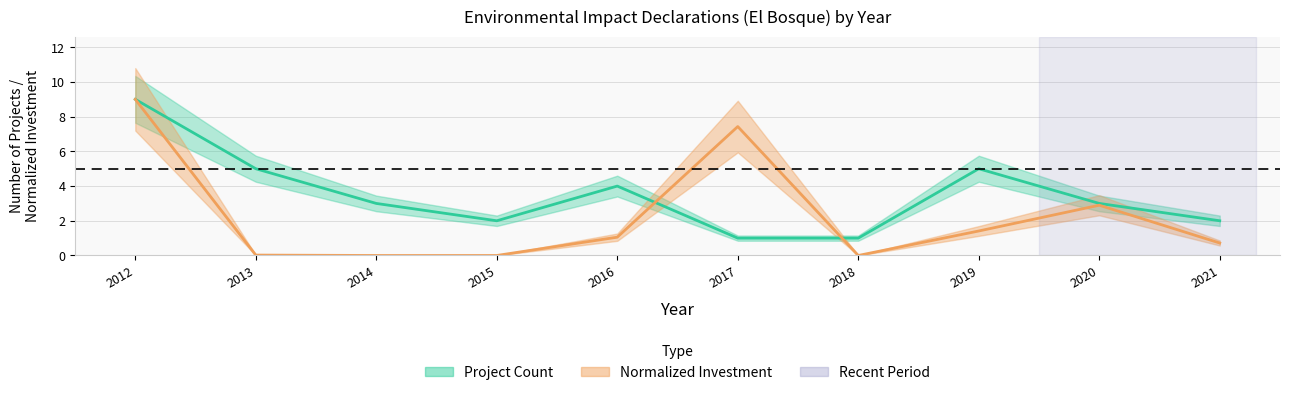

Does the chart have visible grid lines?

Yes